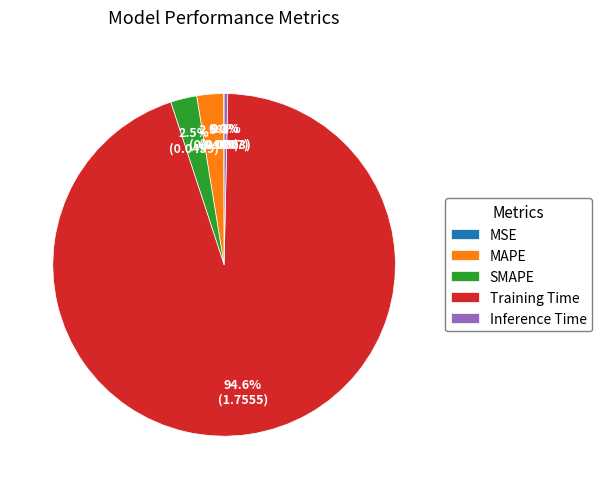

What percentage do SMAPE and MAPE together represent?

5.0%